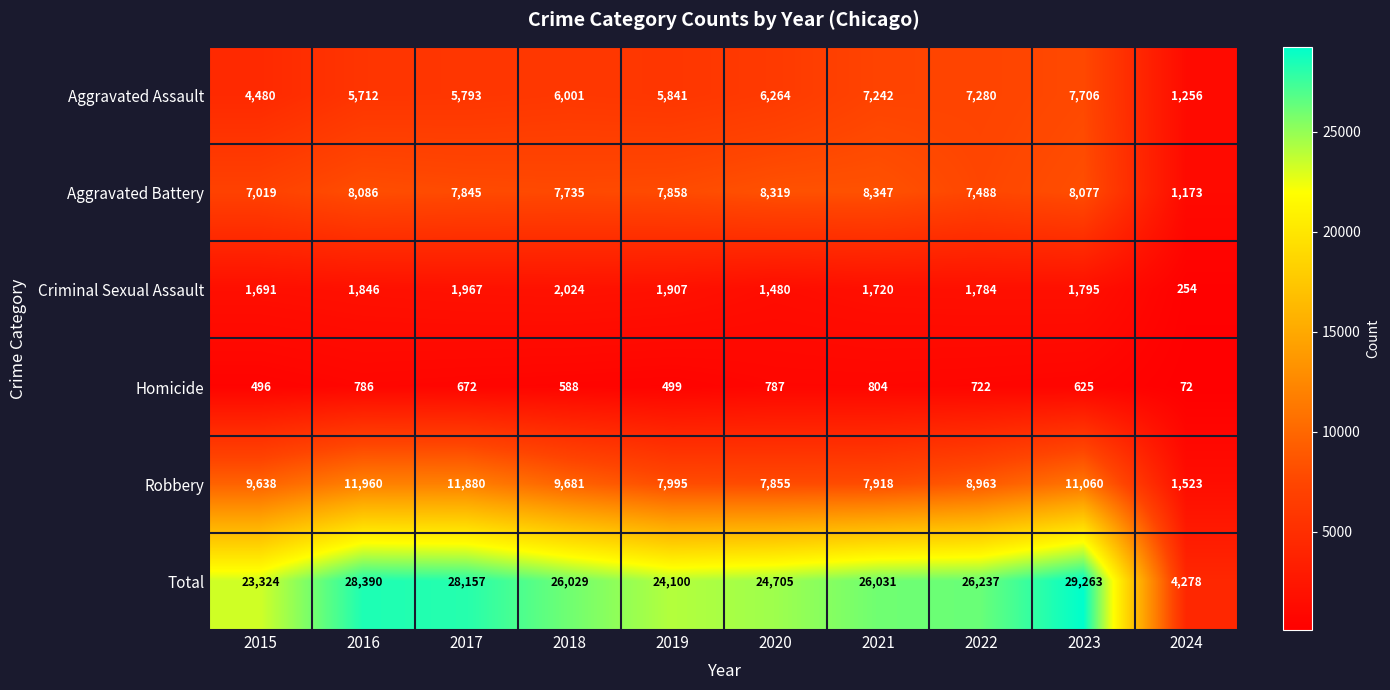

Which series has the largest range (max minus min)?

Total